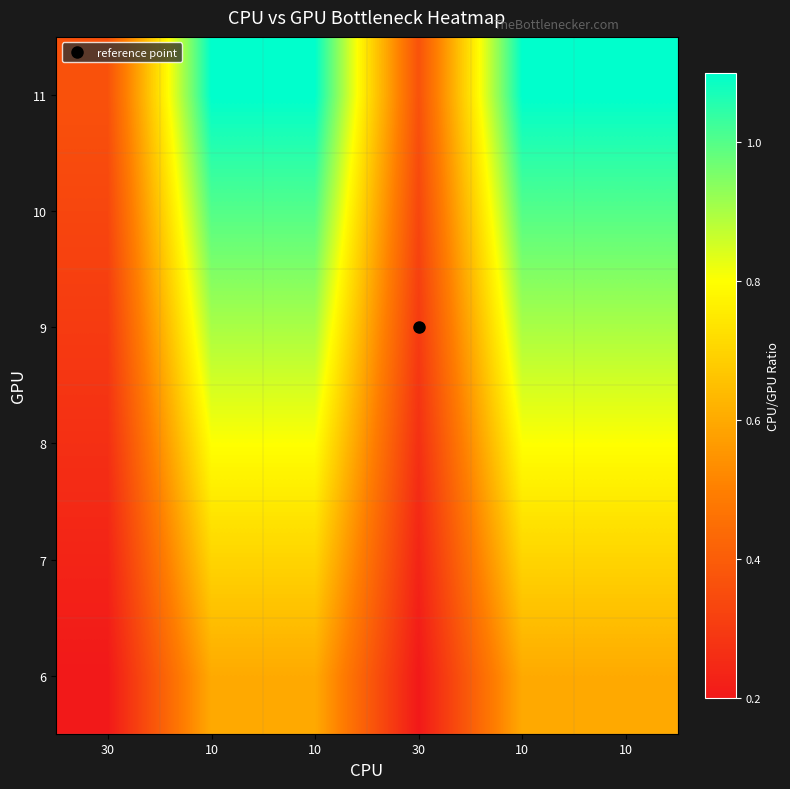

What is the difference between the highest and lowest values at 10?

0.5